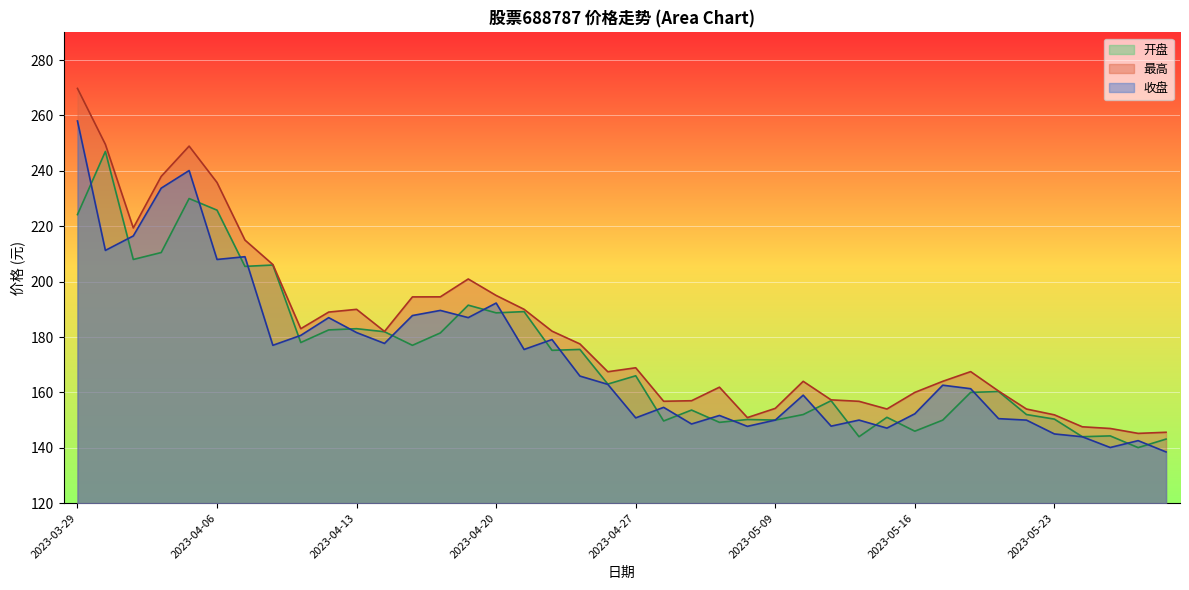

How many lines are shown in the chart?

3